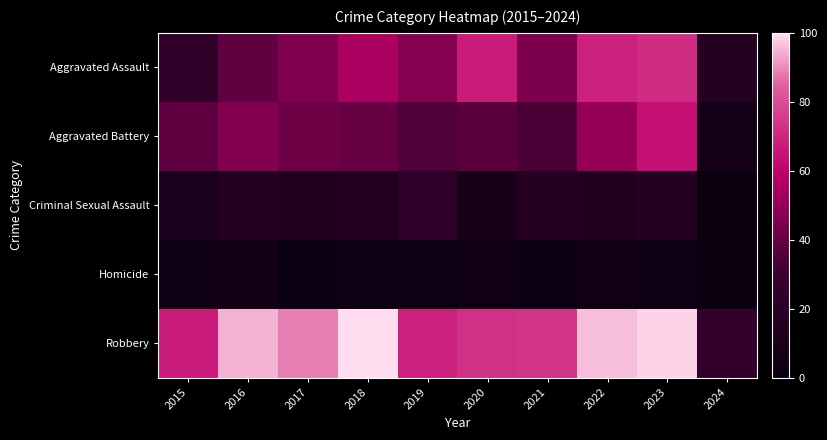

Which series has the largest total across all categories?

Robbery